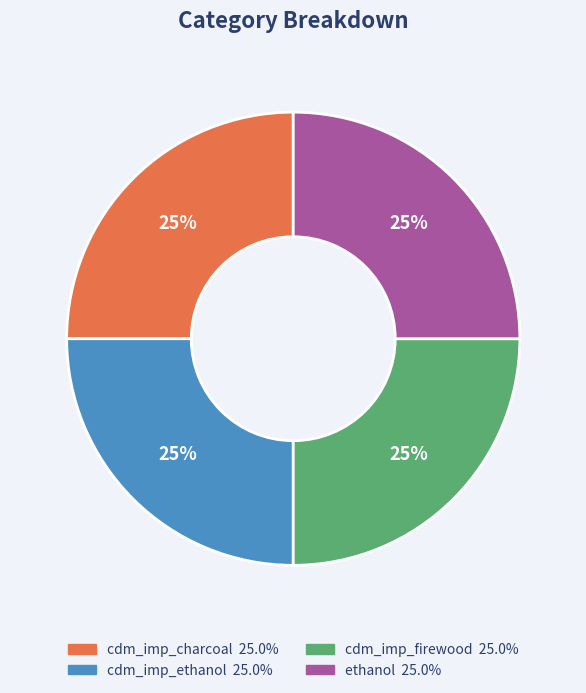

To the nearest percent, what is the average slice percentage?

25%